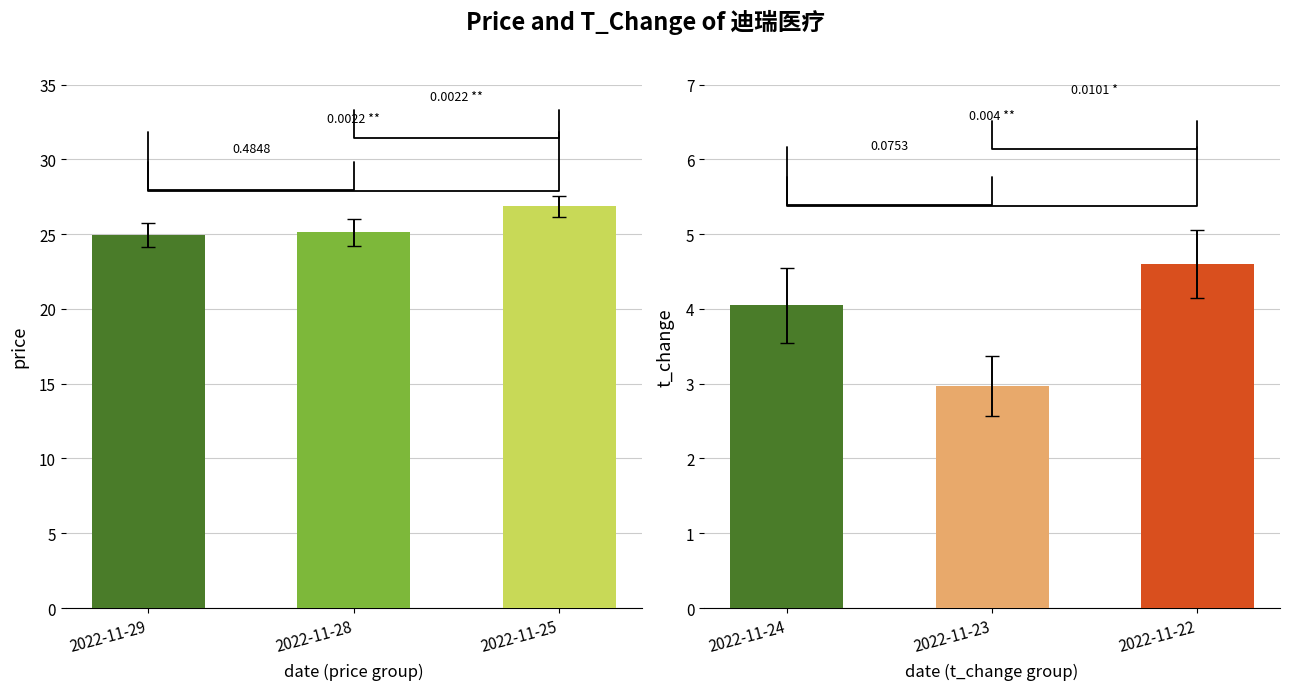

What is the sum of all t_change values?

11.6